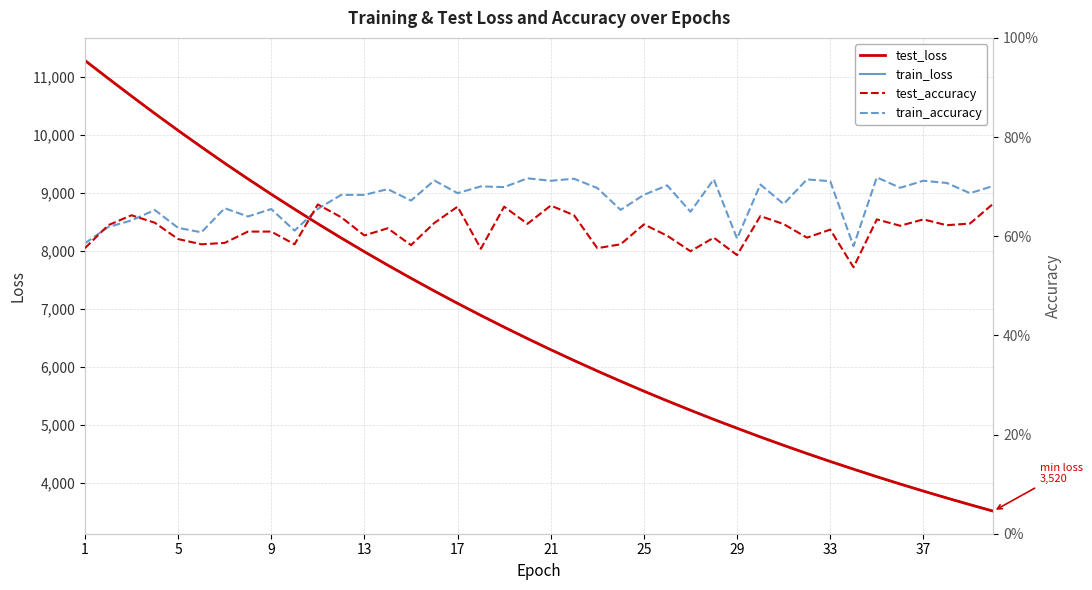

Which series has the widest spread of values?

test_loss